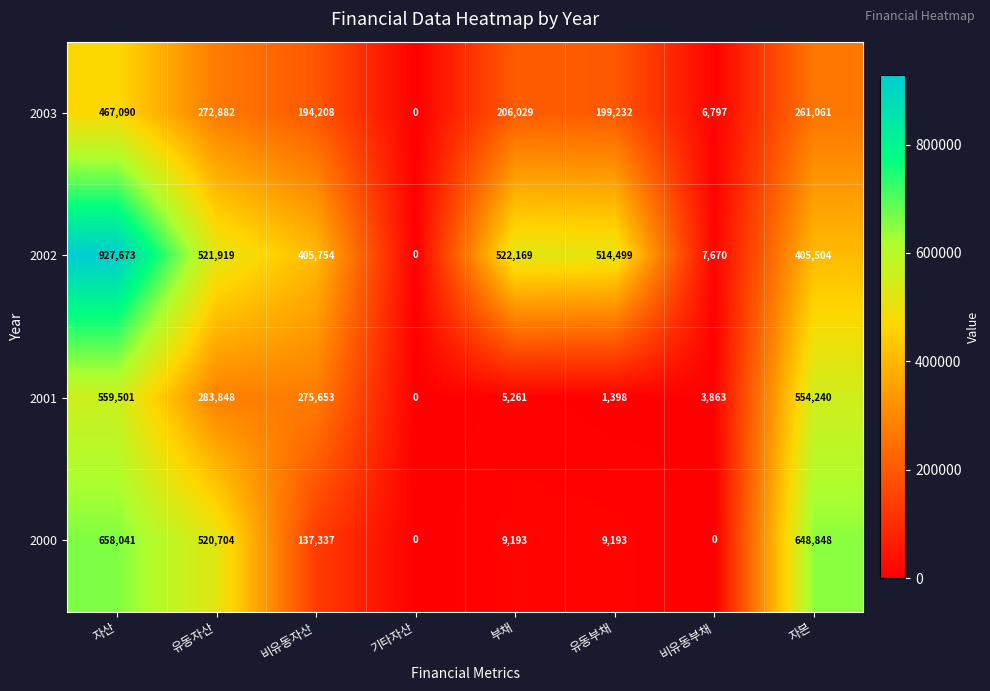

Where does the 2002 series first go above 514499?

자산